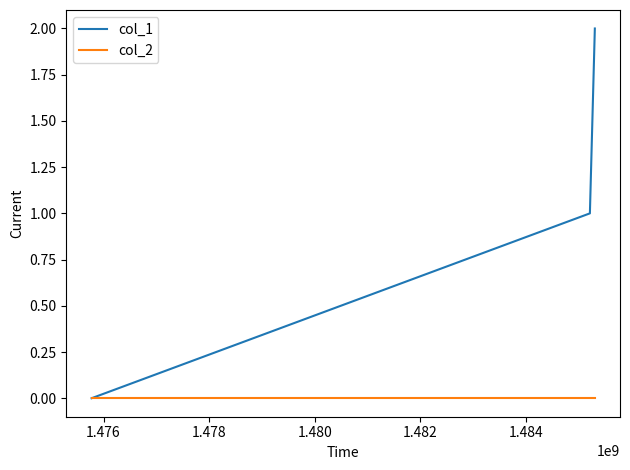

Which series has the largest total across all categories?

col_1